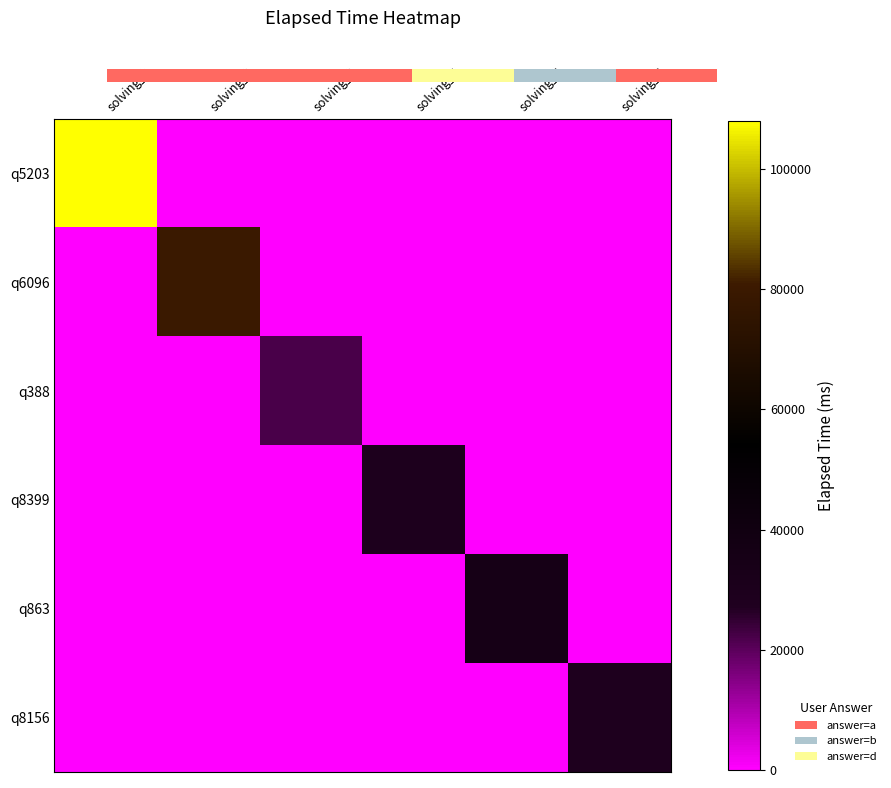

Reading left to right, extract all data points from this chart.

q5203: solving_1=108000	solving_2=0	solving_3=0	solving_4=0	solving_5=0	solving_6=0
q6096: solving_1=0	solving_2=80000	solving_3=0	solving_4=0	solving_5=0	solving_6=0
q388: solving_1=0	solving_2=0	solving_3=22000	solving_4=0	solving_5=0	solving_6=0
q8399: solving_1=0	solving_2=0	solving_3=0	solving_4=29000	solving_5=0	solving_6=0
q863: solving_1=0	solving_2=0	solving_3=0	solving_4=0	solving_5=35000	solving_6=0
q8156: solving_1=0	solving_2=0	solving_3=0	solving_4=0	solving_5=0	solving_6=28000